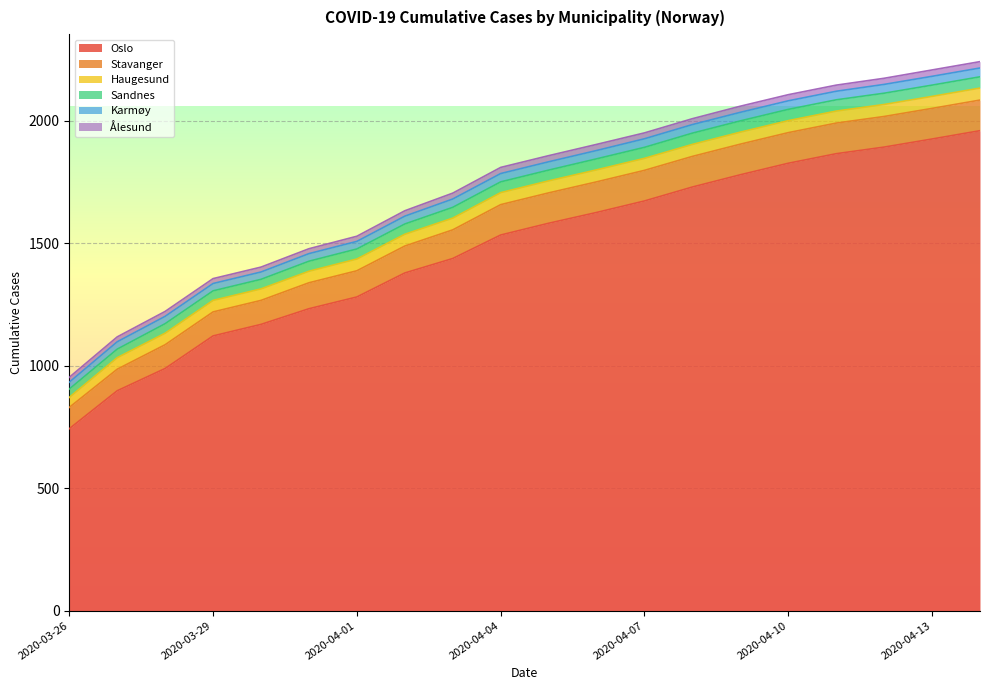

What is the greatest value displayed?

1960